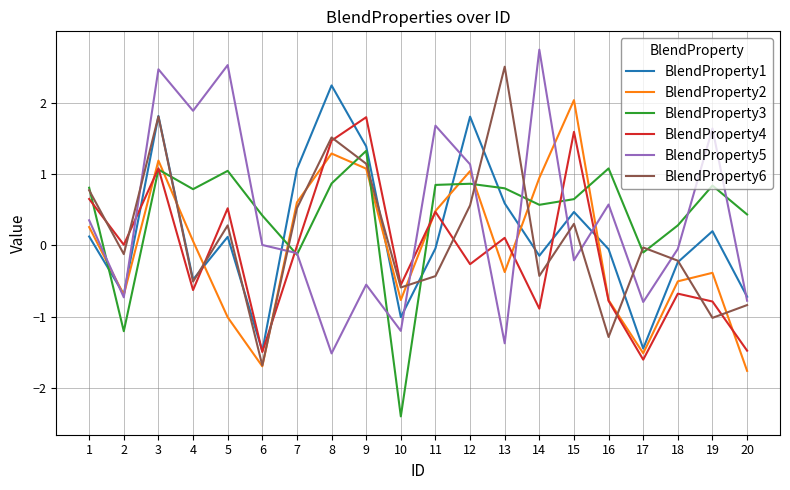

What is the total value across all series at 4?

1.1